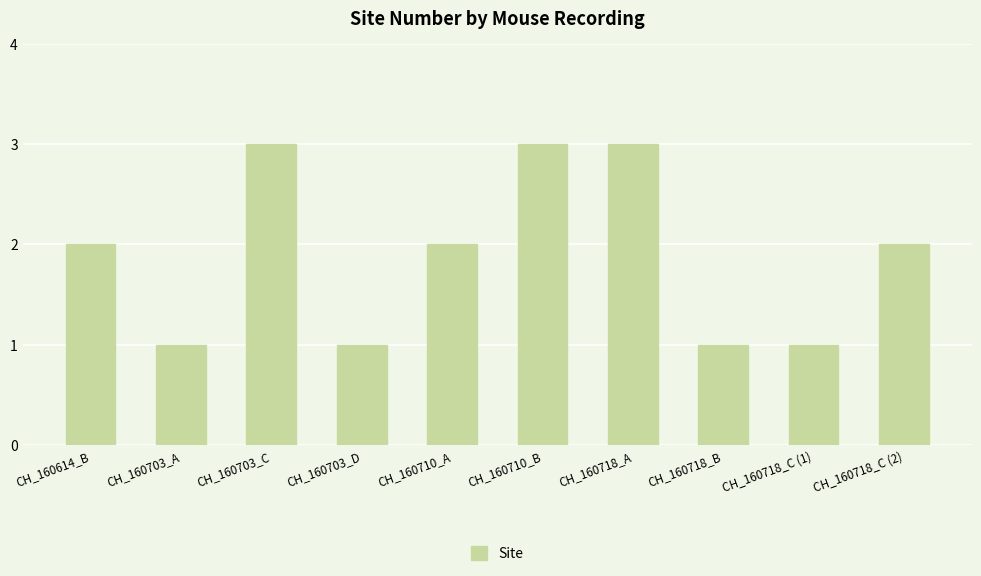

What is the maximum value shown in the chart?

3